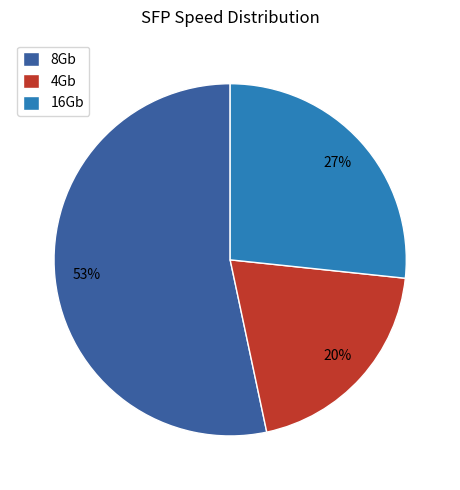

Does any single category account for the majority?

Yes